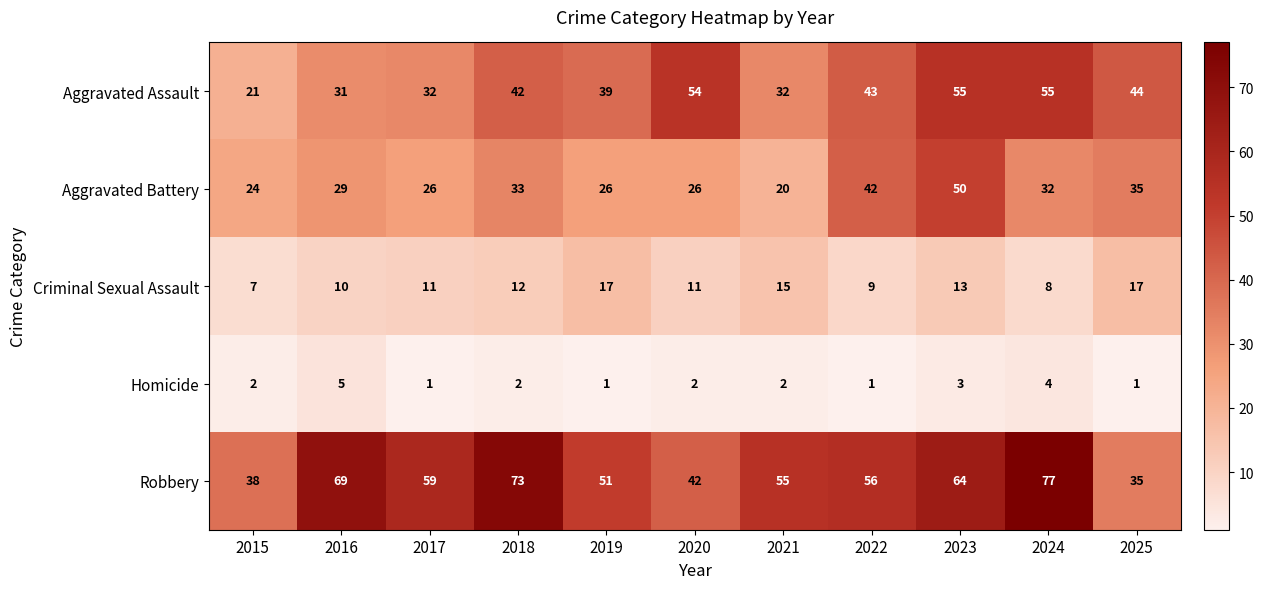

At which label is Criminal Sexual Assault closest to 12?

2018